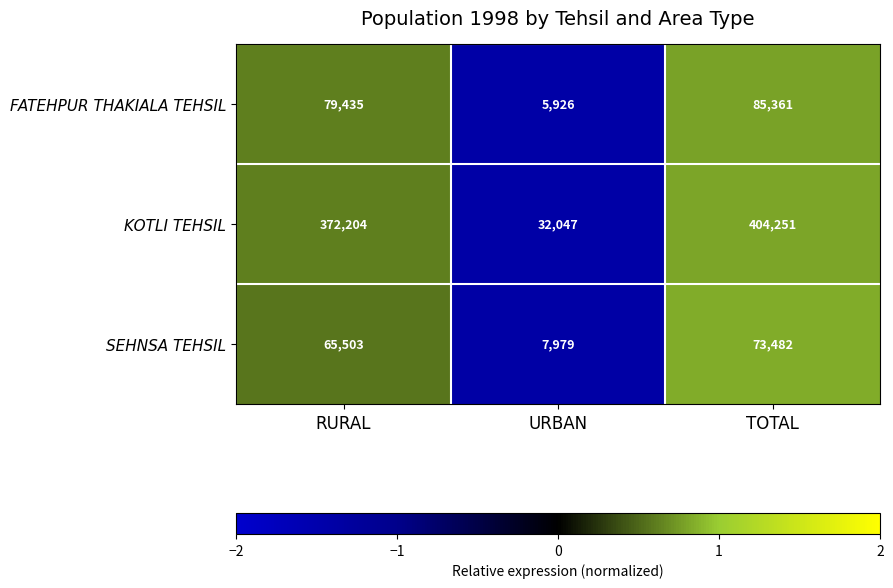

Which series has the widest spread of values?

KOTLI TEHSIL